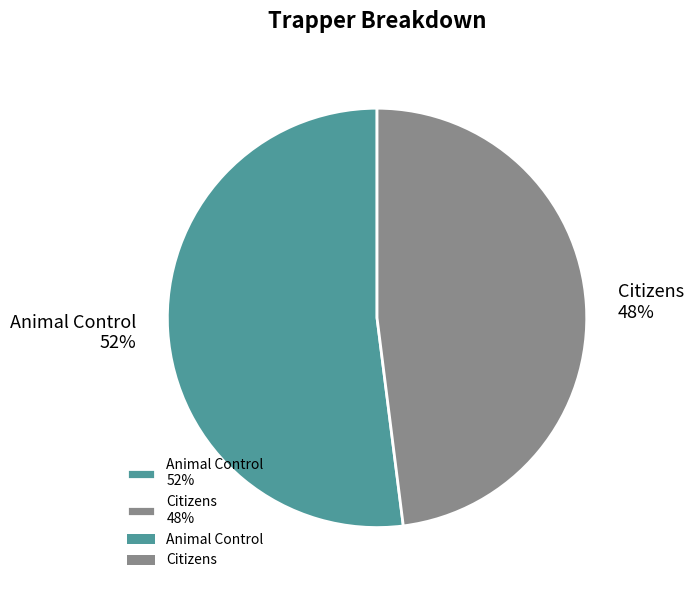

What is the majority slice?

Animal Control